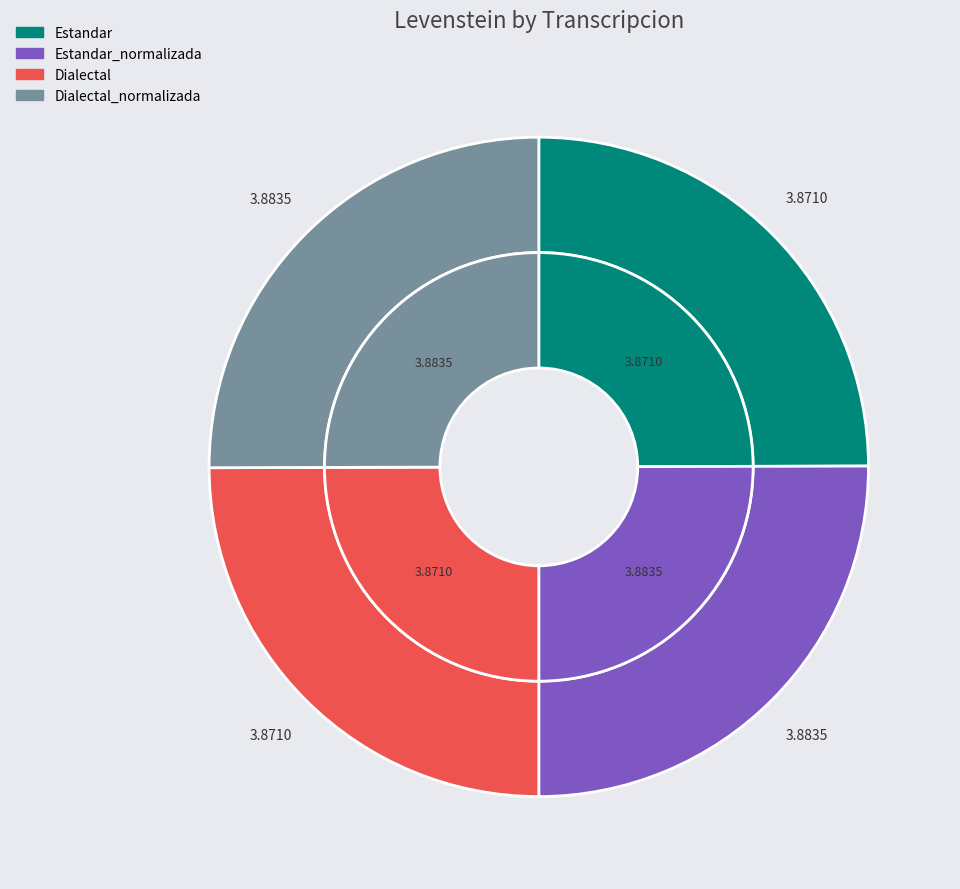

Combined, what portion of the pie is Dialectal and Dialectal_normalizada?

50.0%